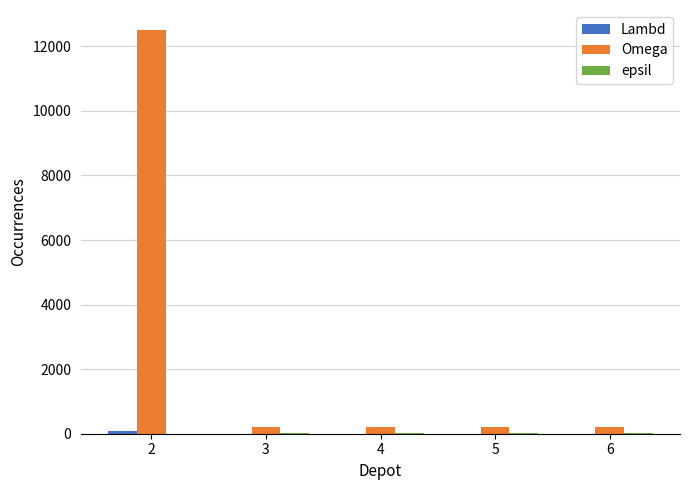

What is the maximum value shown in the chart?

12500